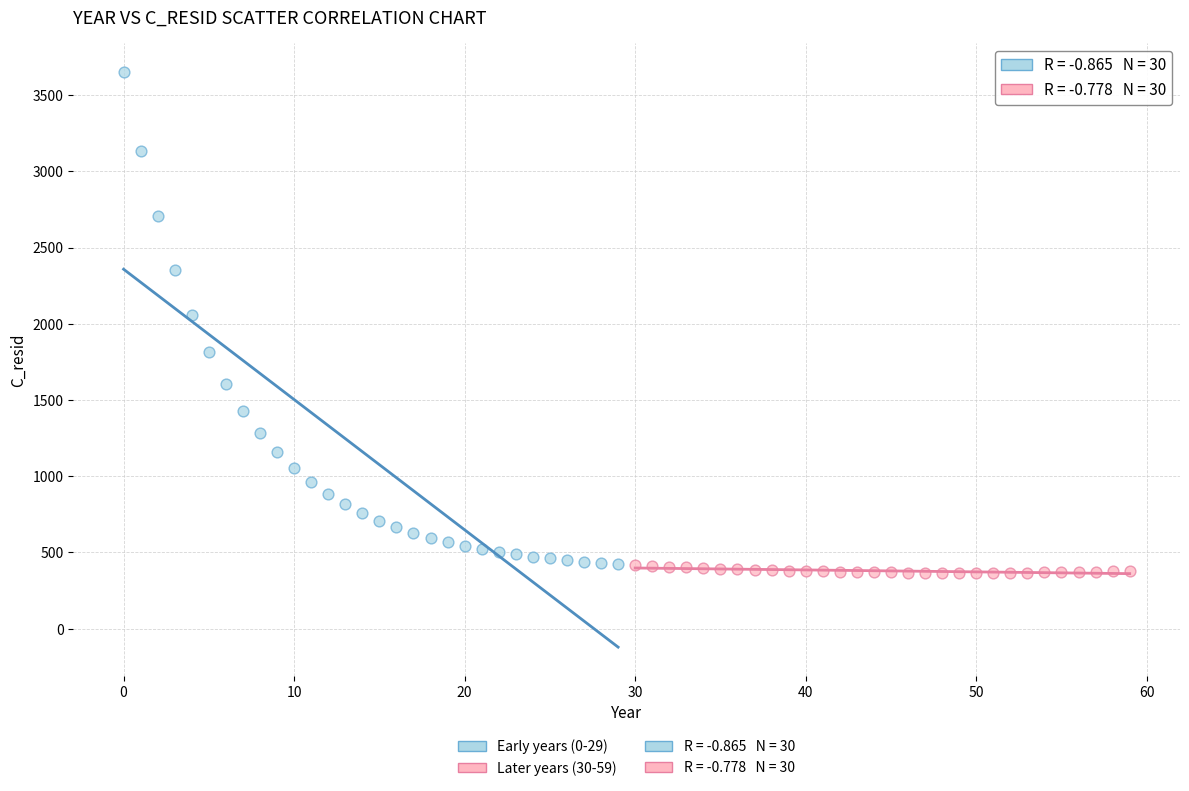

Which series contains the highest Y value?

Early years (0-29)